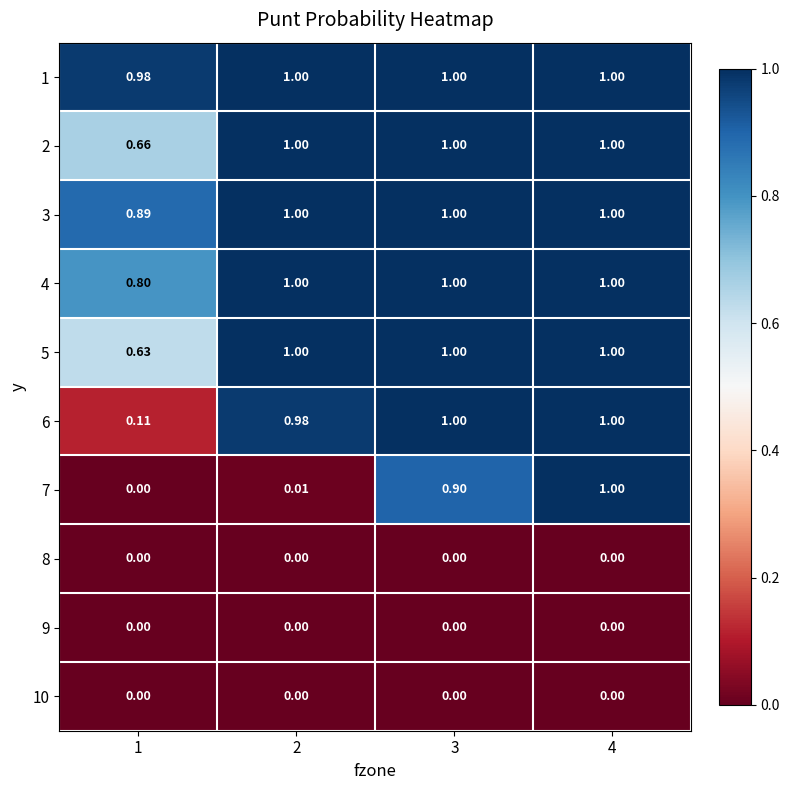

Which category has the highest value across all series?

2